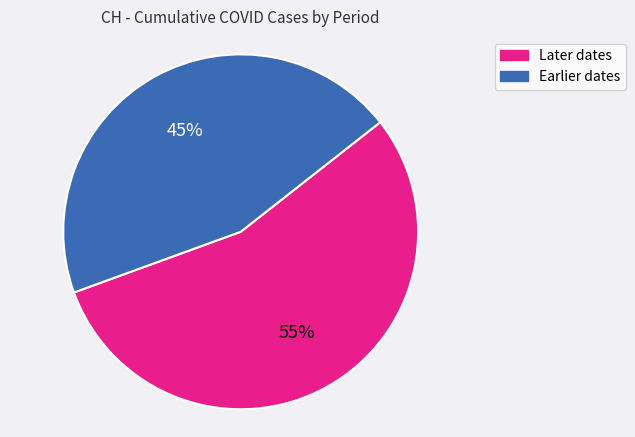

To the nearest percent, what is the difference between the largest and smallest slice percentages?

10%